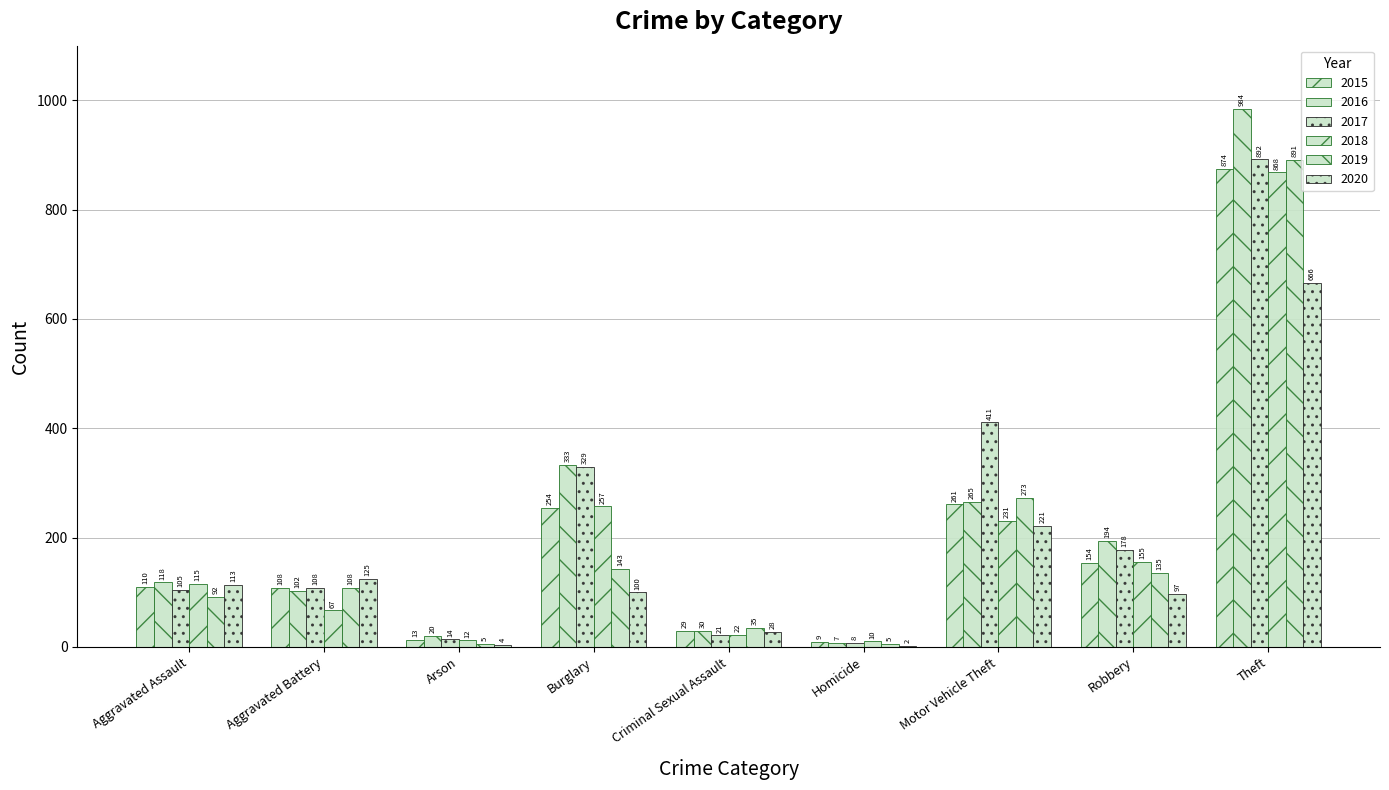

Where does the 2015 series first go above 110?

Burglary